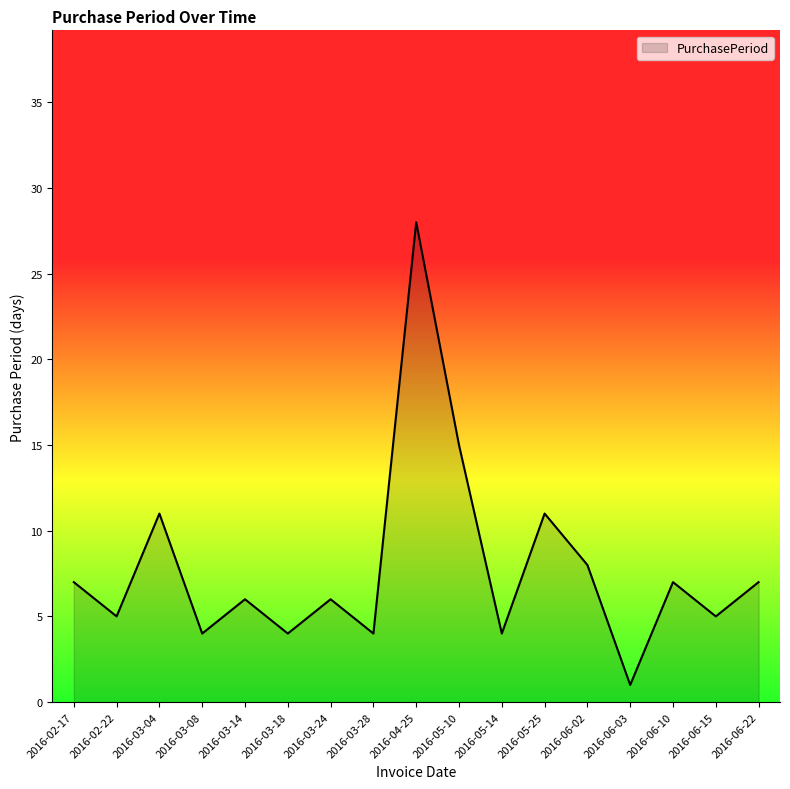

Reading left to right, what are all the values shown in this chart?

2016-02-17=7	2016-02-22=5	2016-03-04=11	2016-03-08=4	2016-03-14=6	2016-03-18=4	2016-03-24=6	2016-03-28=4	2016-04-25=28	2016-05-10=15	2016-05-14=4	2016-05-25=11	2016-06-02=8	2016-06-03=1	2016-06-10=7	2016-06-15=5	2016-06-22=7